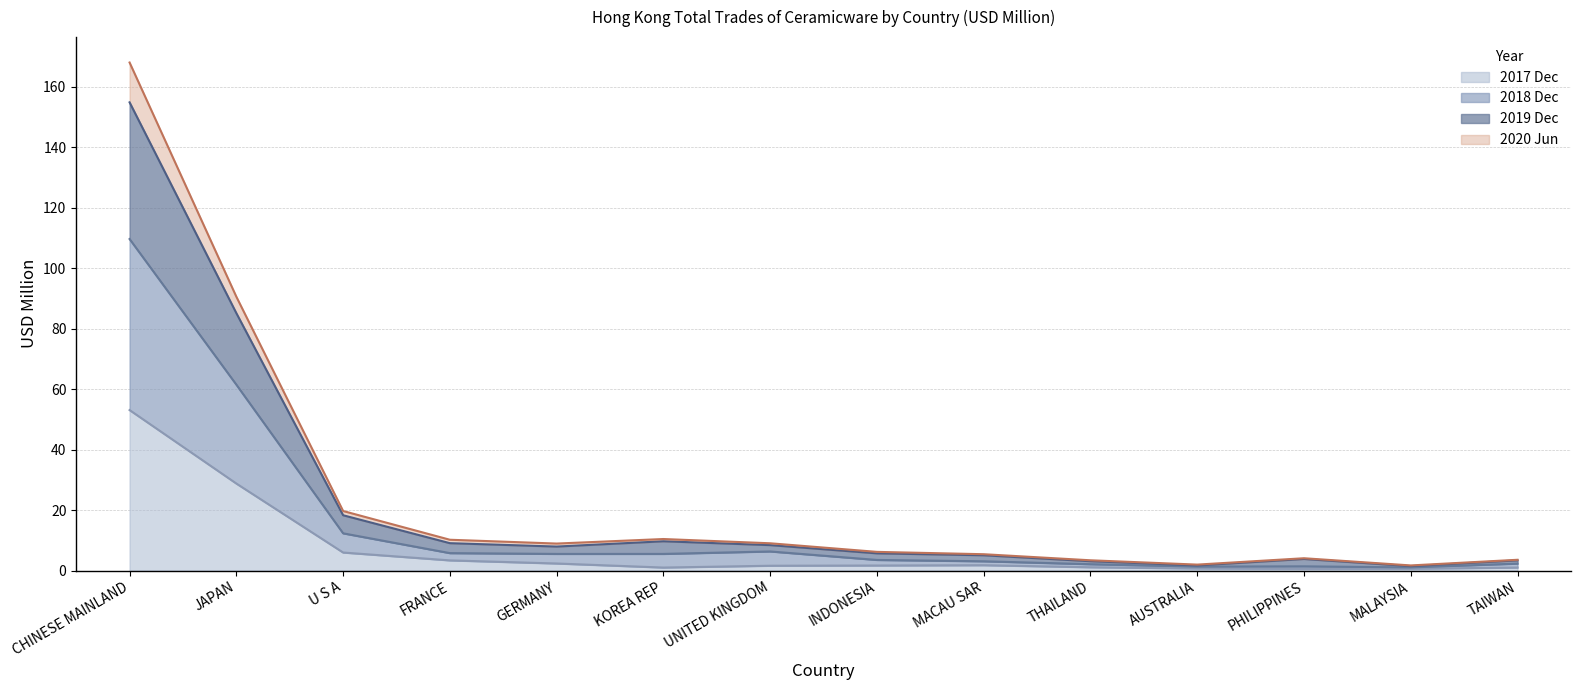

How many lines are shown in the chart?

4